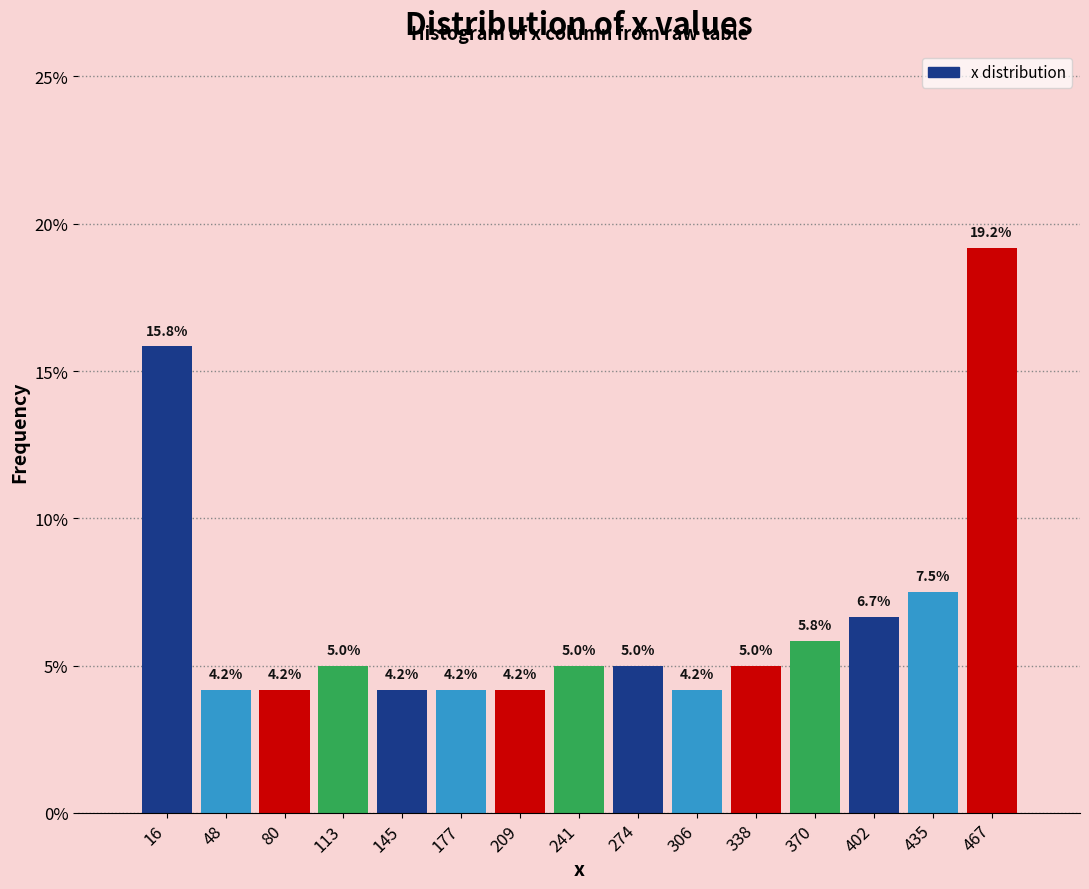

Which range on the x-axis has the tallest bar?

450 to 485